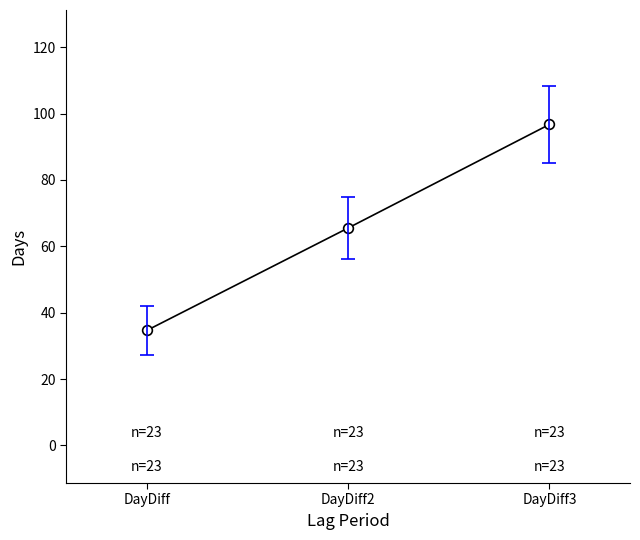

What is the average value?

65.6